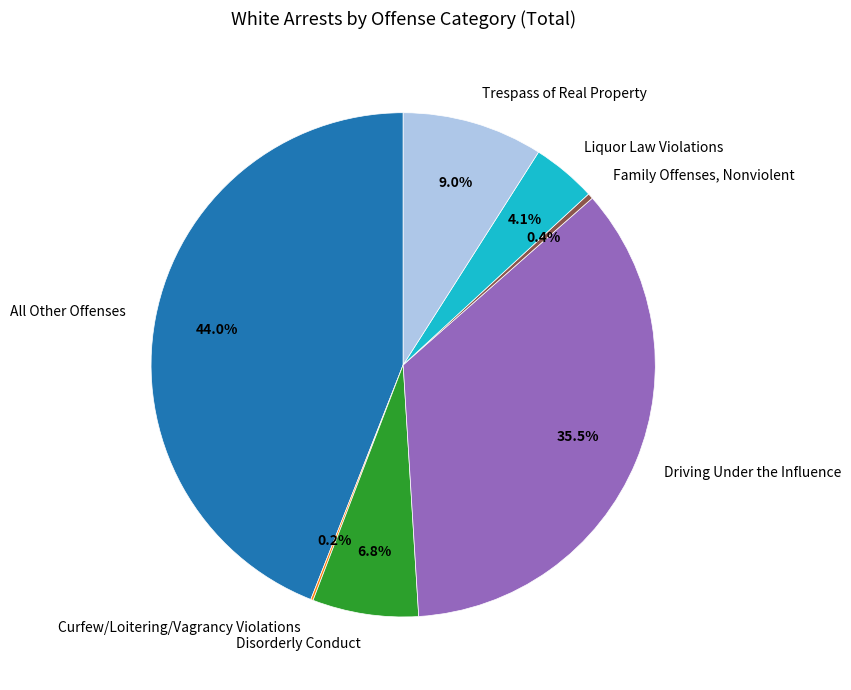

What percentage is the Liquor Law Violations slice, to the nearest percent?

4%